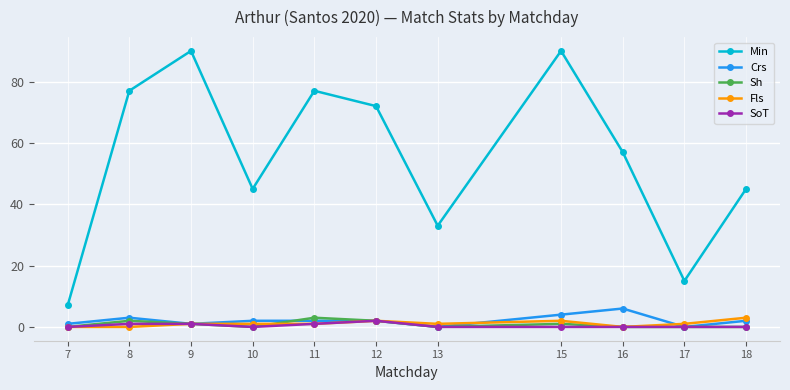

At which label does Min reach its minimum?

7